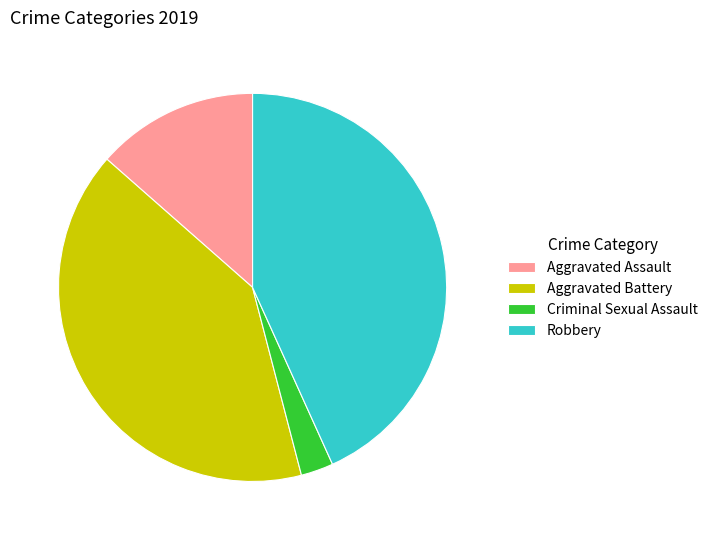

True or false: Robbery accounts for 53% of the total.

False